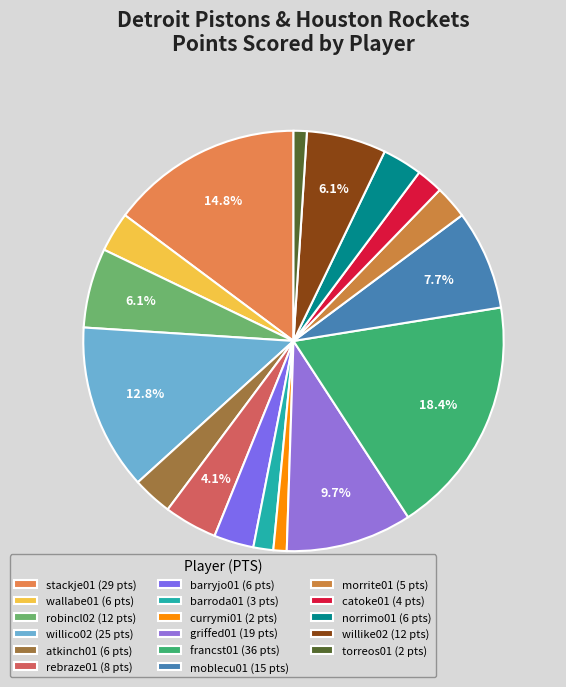

Does currymi01 account for over 50% of the chart?

No